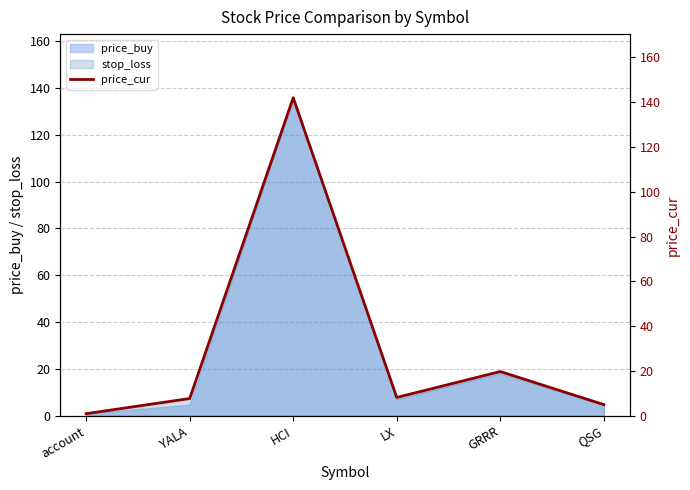

At which category does the chart reach its peak across all series?

HCI